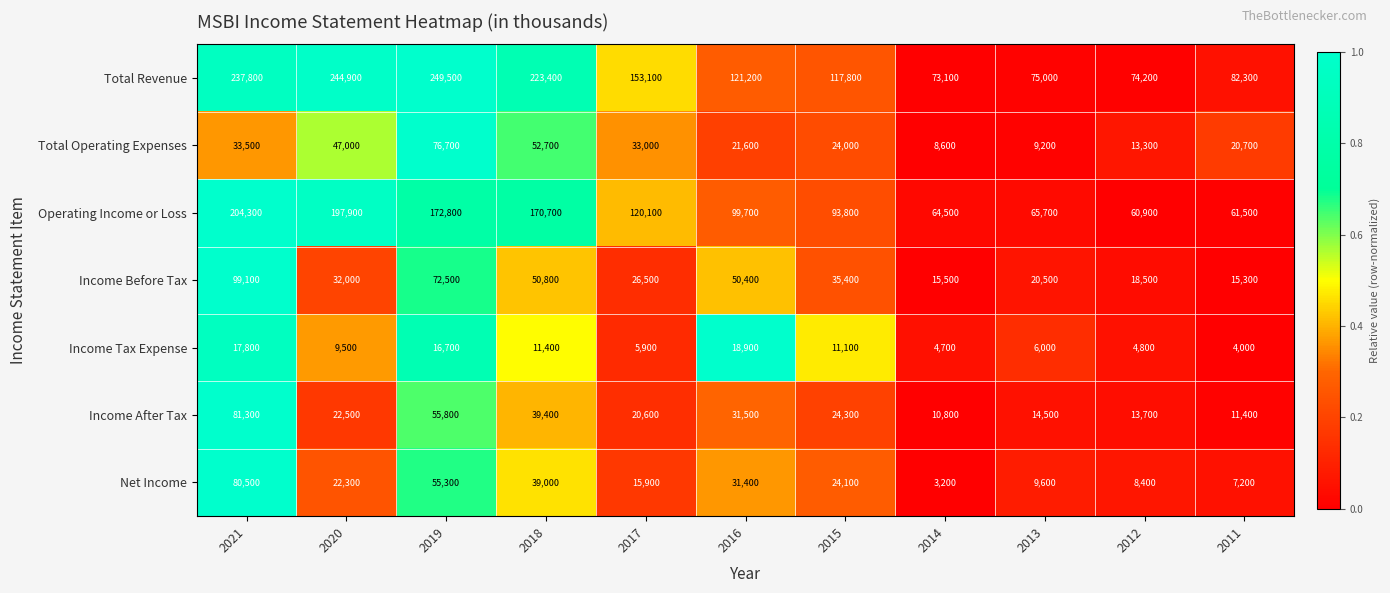

How many categories are shown in the chart?

11